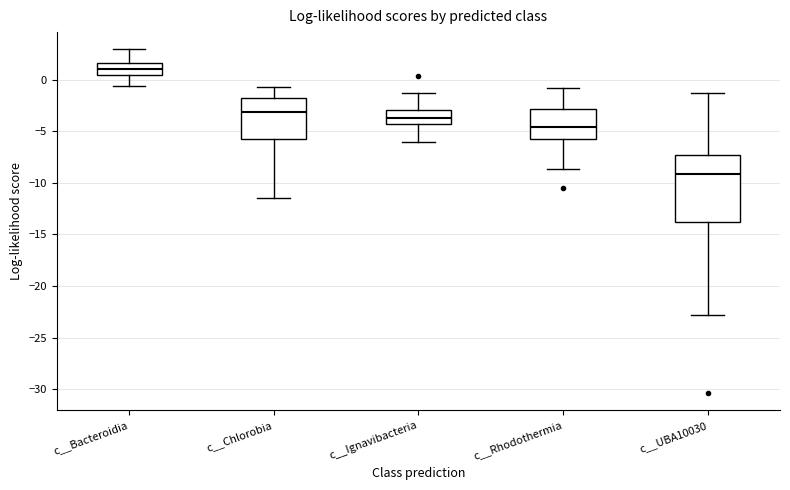

Where does the lower whisker of the box for c__Rhodothermia end on the y-axis? The values are not printed on the chart, so give them approximately, as read against the axis.

-8.5